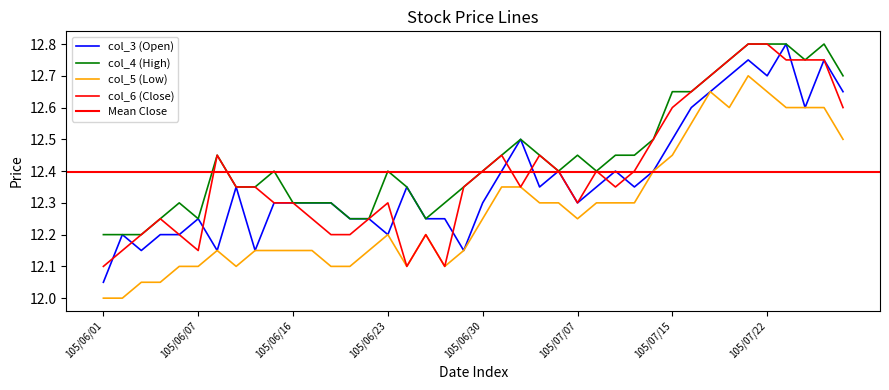

List the series in order of their peak value, lowest first.

col_5 (Low), col_3 (Open), col_4 (High), col_6 (Close)